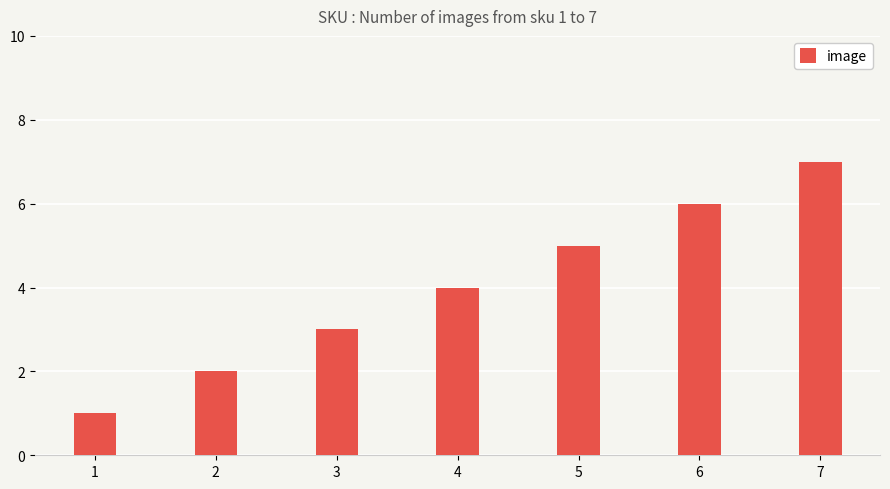

How many values are below 4?

3